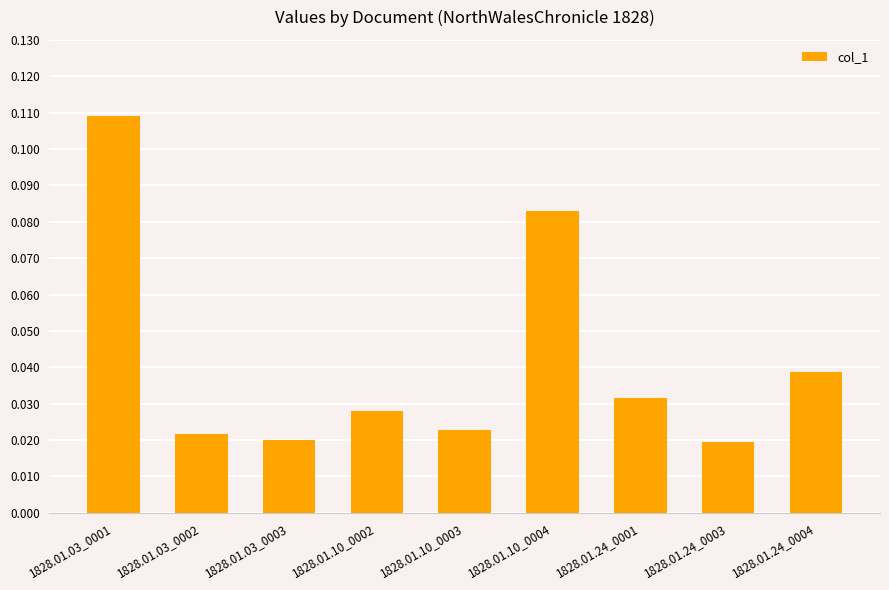

What is the sum of all values?

0.4